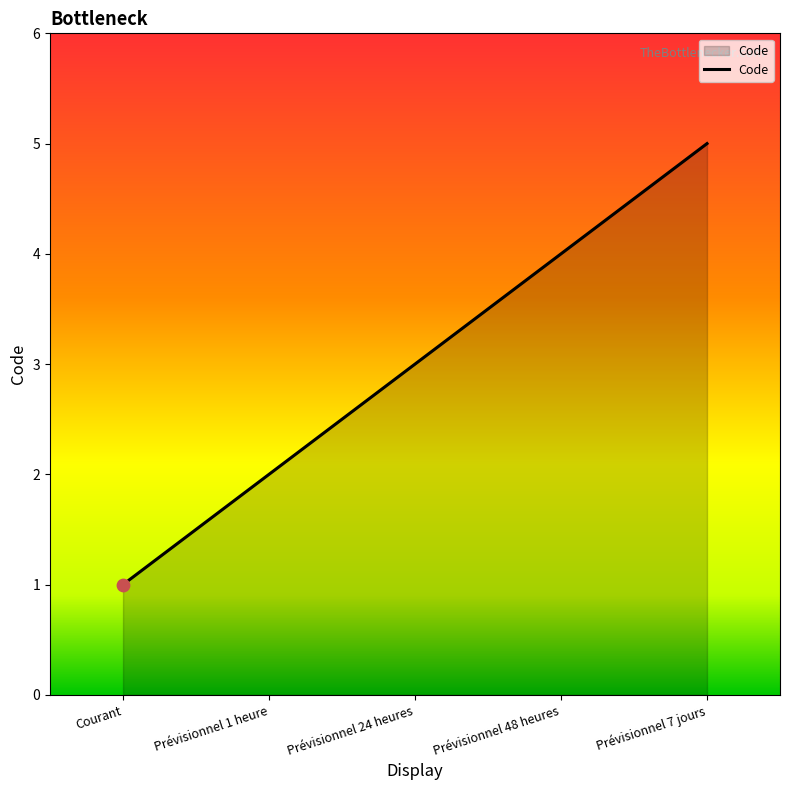

Approximately how many times larger is the value at Prévisionnel 48 heures compared to Courant?

4.0